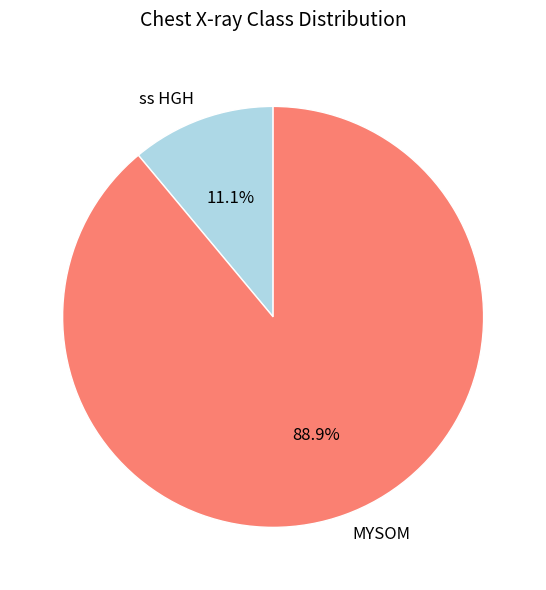

Approximately how many times larger is the value at MYSOM compared to ss HGH?

8.0